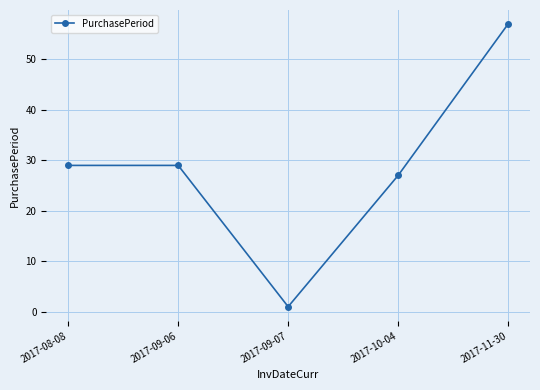

At which category does the chart reach its peak across all series?

2017-11-30